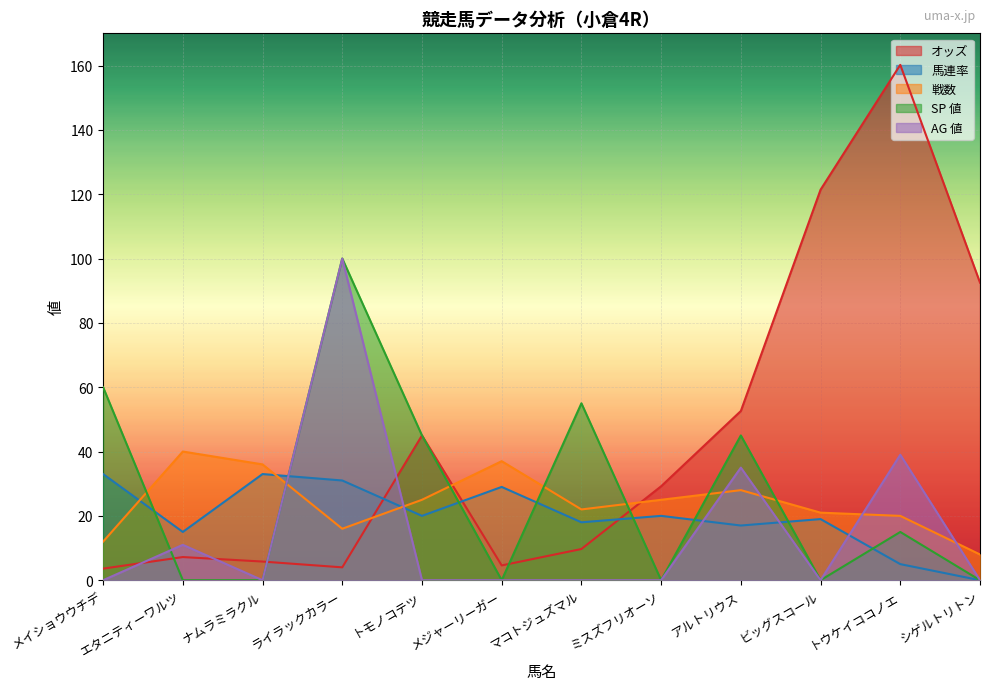

What is the difference between the maximum and second lowest values in the SP 値 series?

100.0